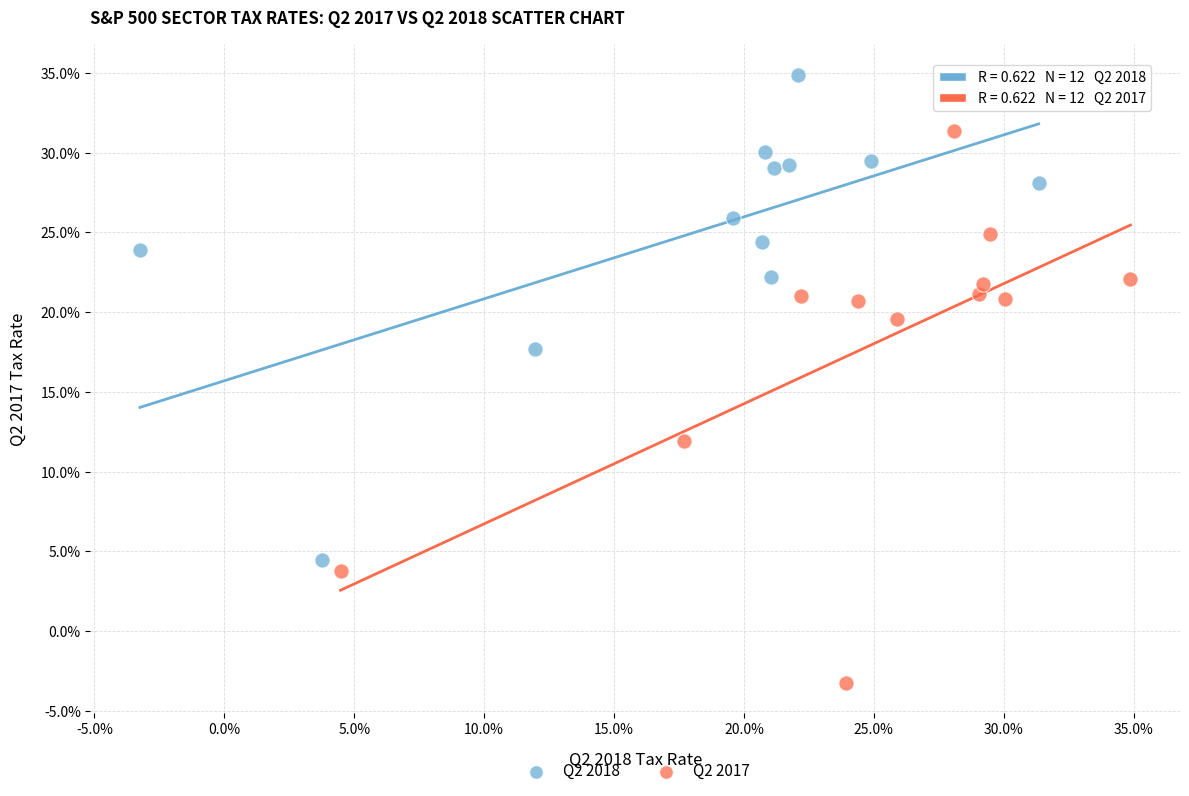

What are all the series names shown in the legend?

Q2 2018, Q2 2017